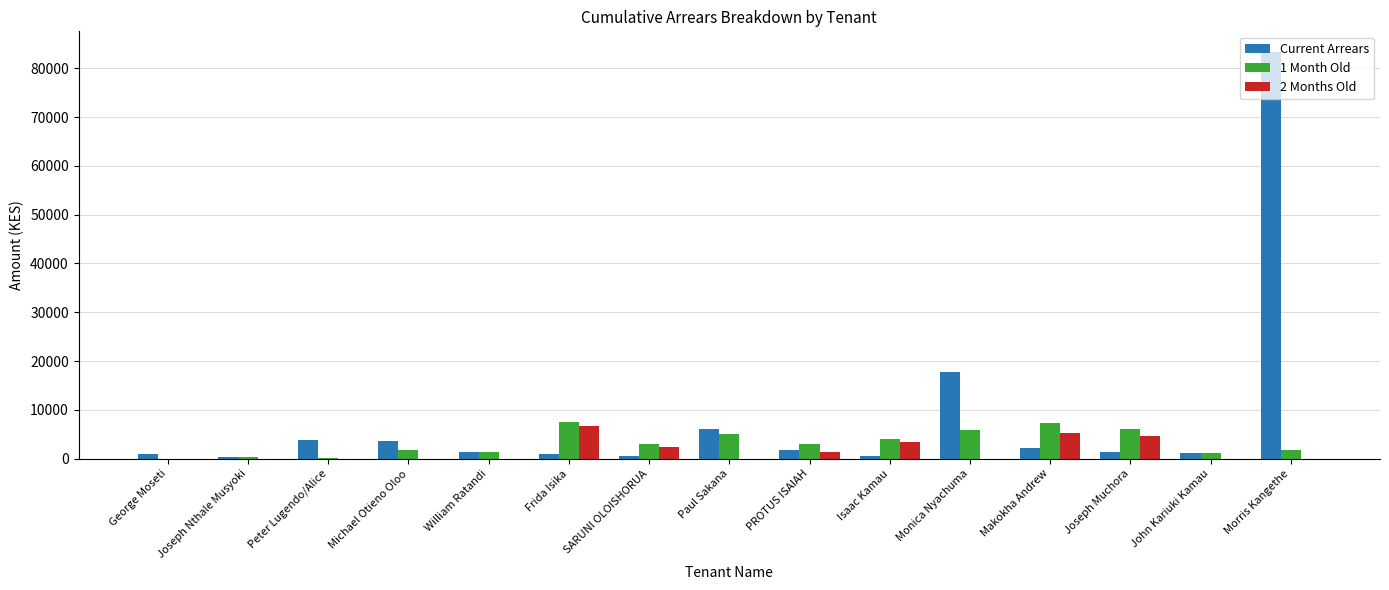

Count the number of categories in the chart.

15